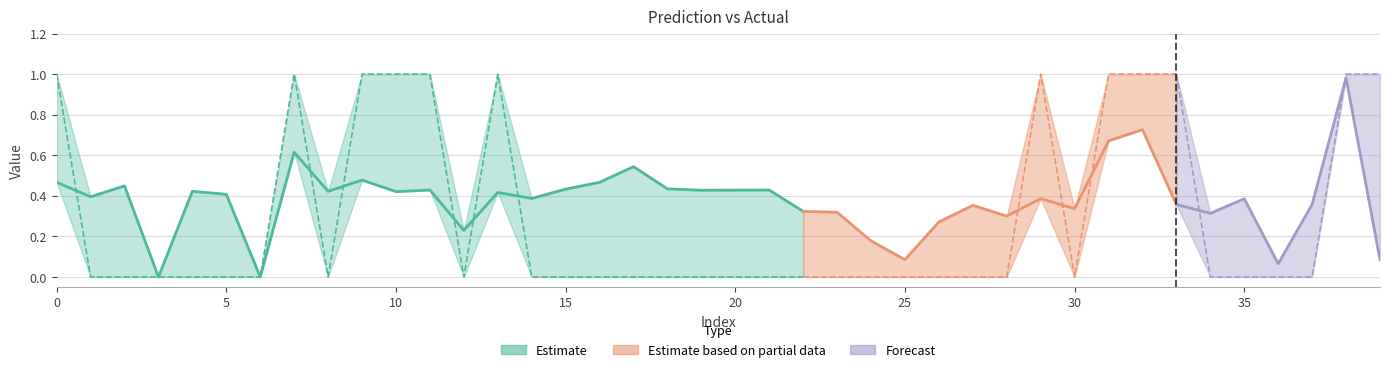

The y_true series shows 0.0 at 17. True or false?

True